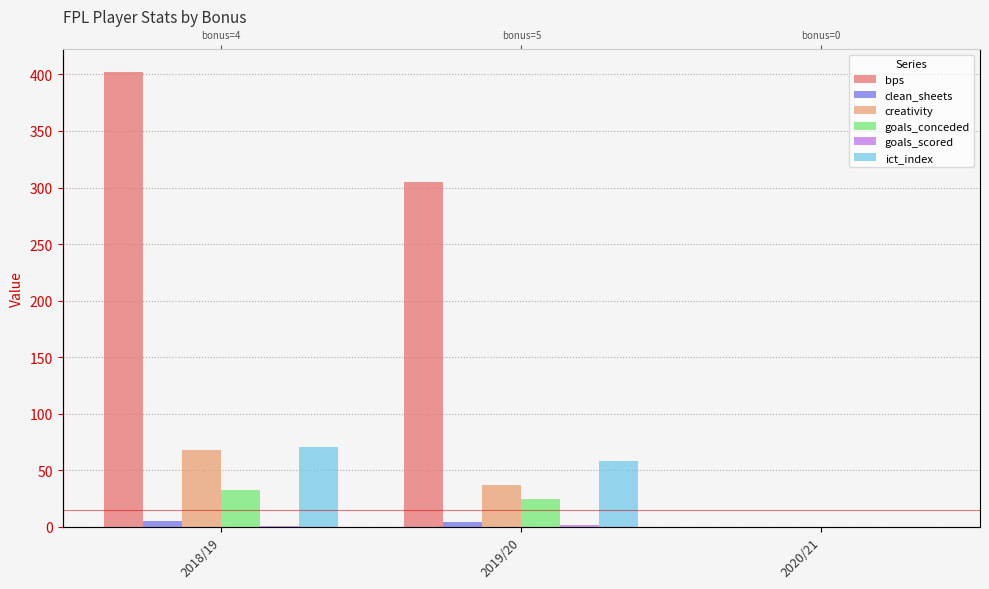

Is it true that ict_index equals 21.4 at 2019/20?

False